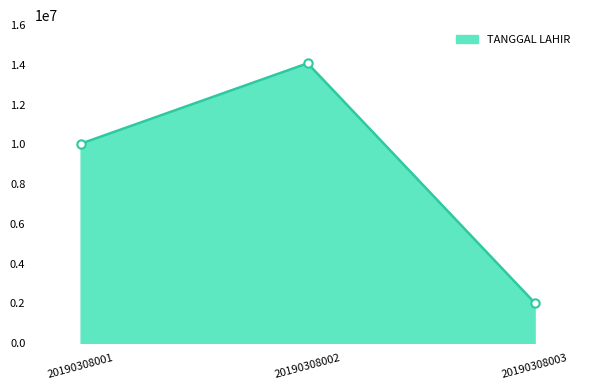

Which category has the lowest value across all series?

20190308003